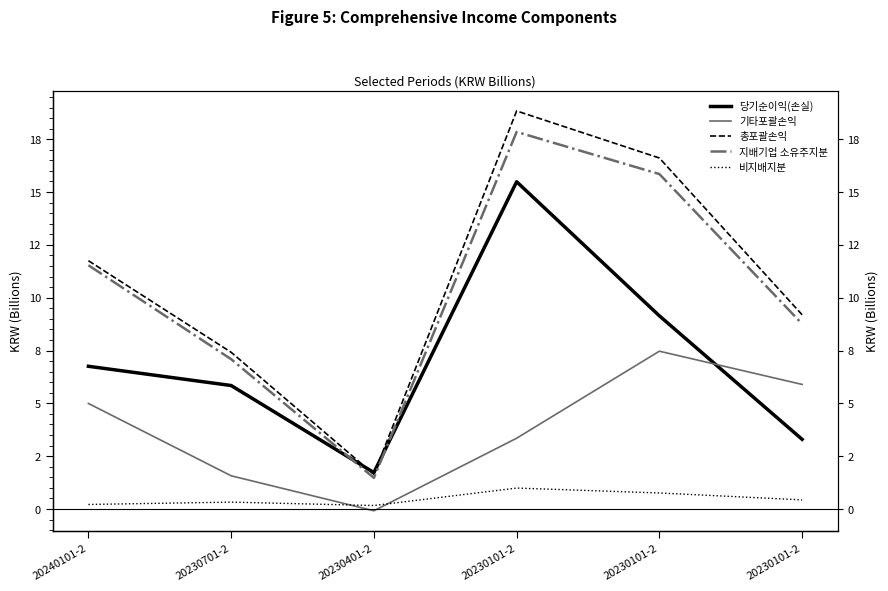

What are all the series names shown in the legend?

당기순이익(손실), 기타포괄손익, 총포괄손익, 지배기업 소유주지분, 비지배지분